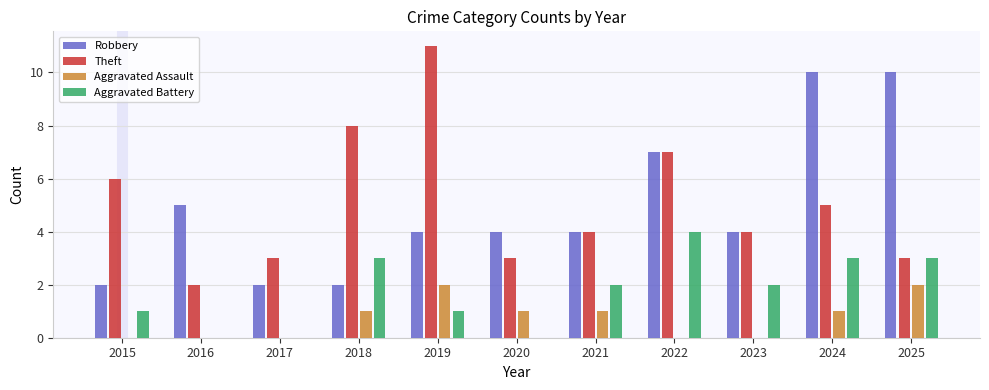

Which category has the highest value across all series?

2019